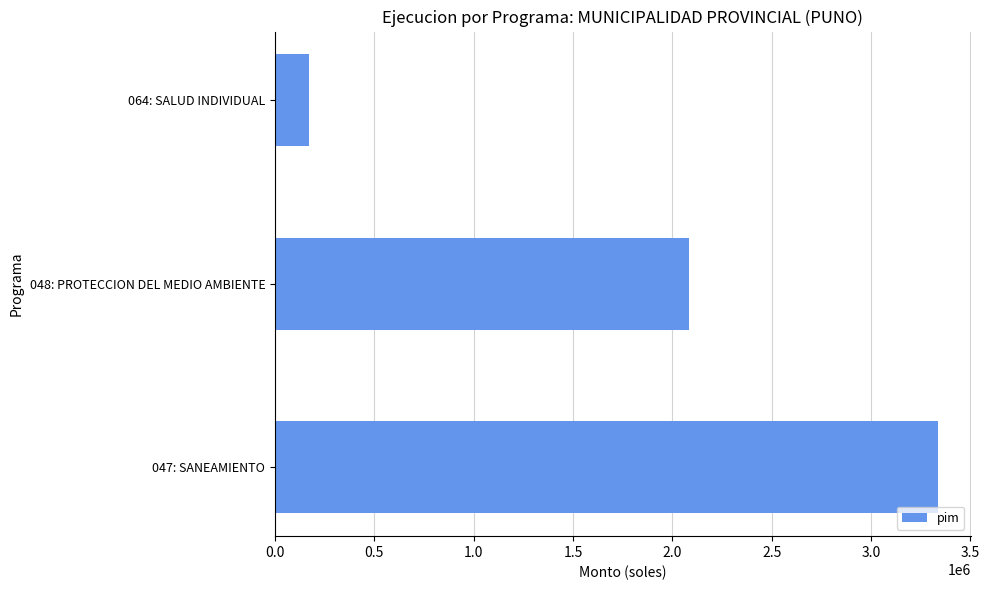

How many distinct data groups are displayed?

1